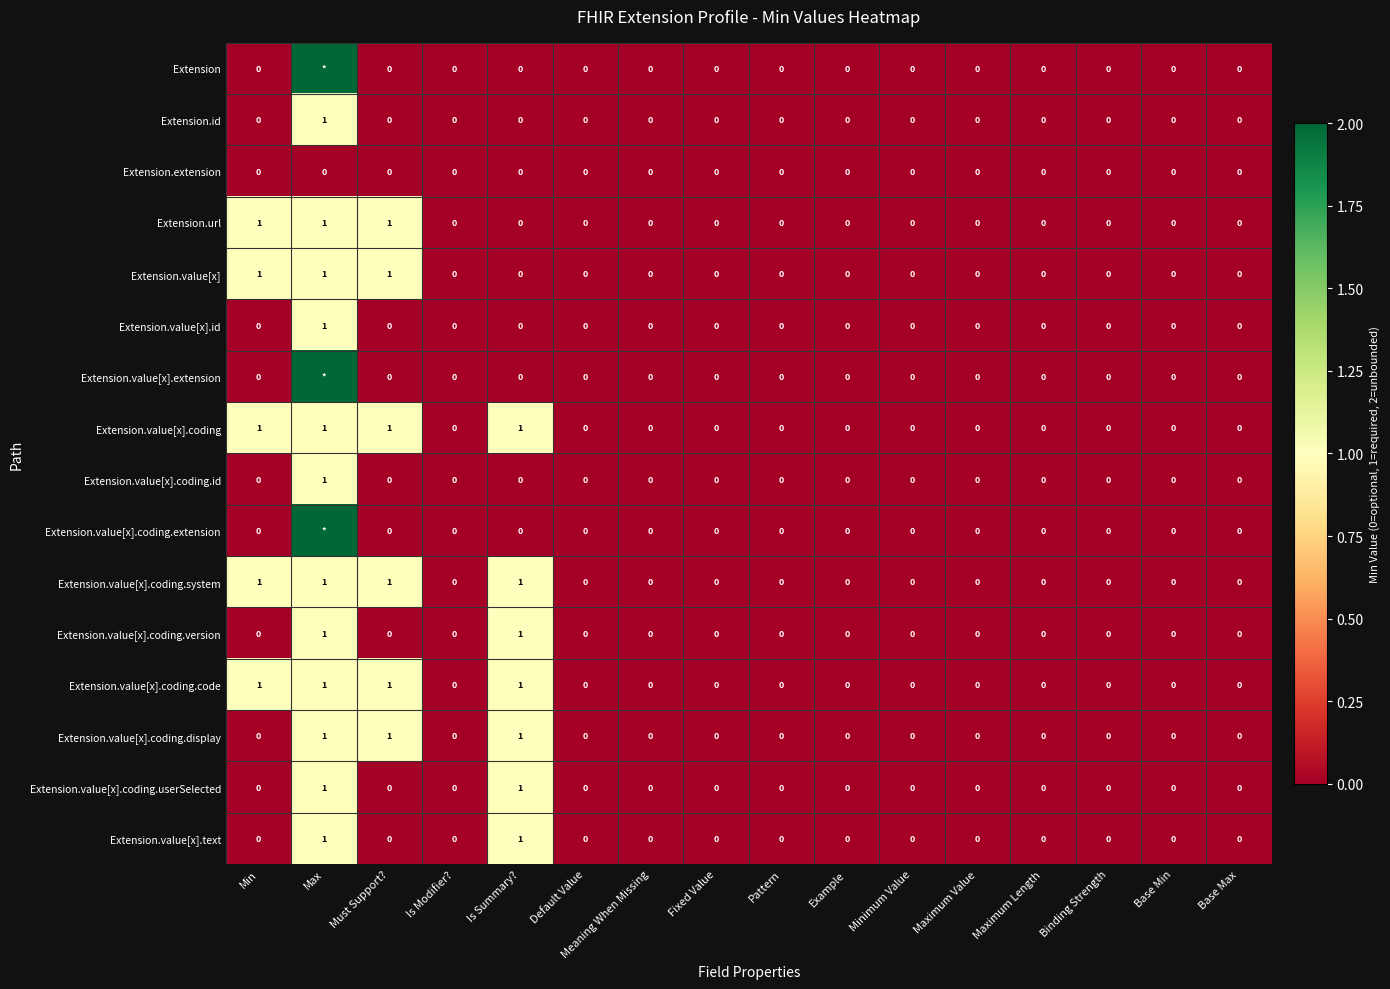

Is the value of Extension.value[x].coding.code at Max greater than the value of Extension at Is Summary??

Yes